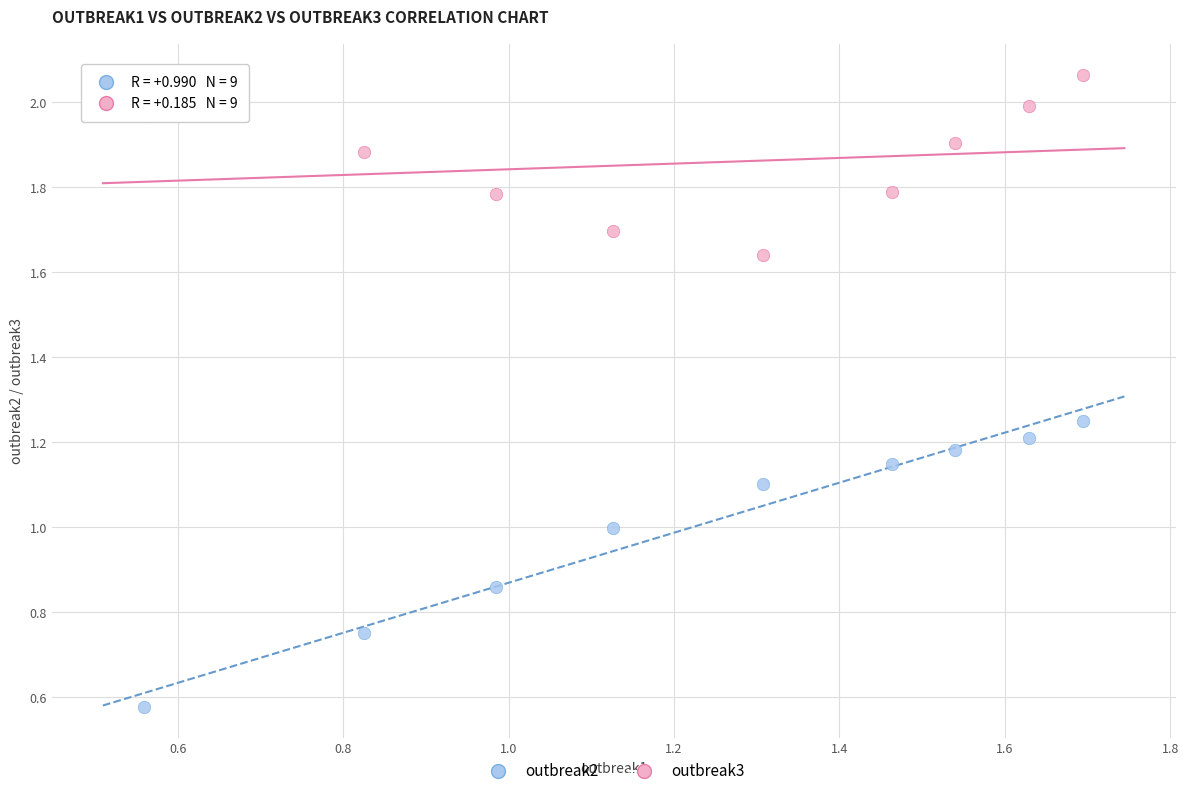

Across all data points, what is the range of Y values (max minus min)?

1.5